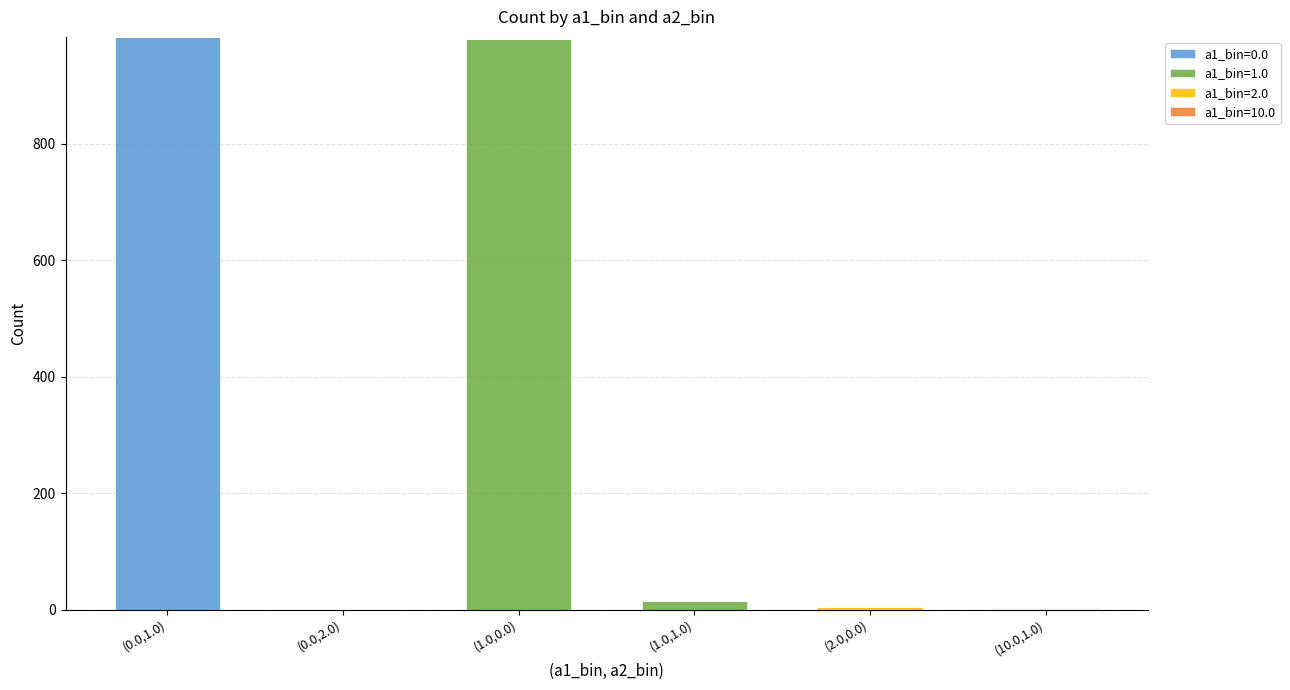

At which label does a1_bin=0.0 reach its peak?

(0.0,1.0)